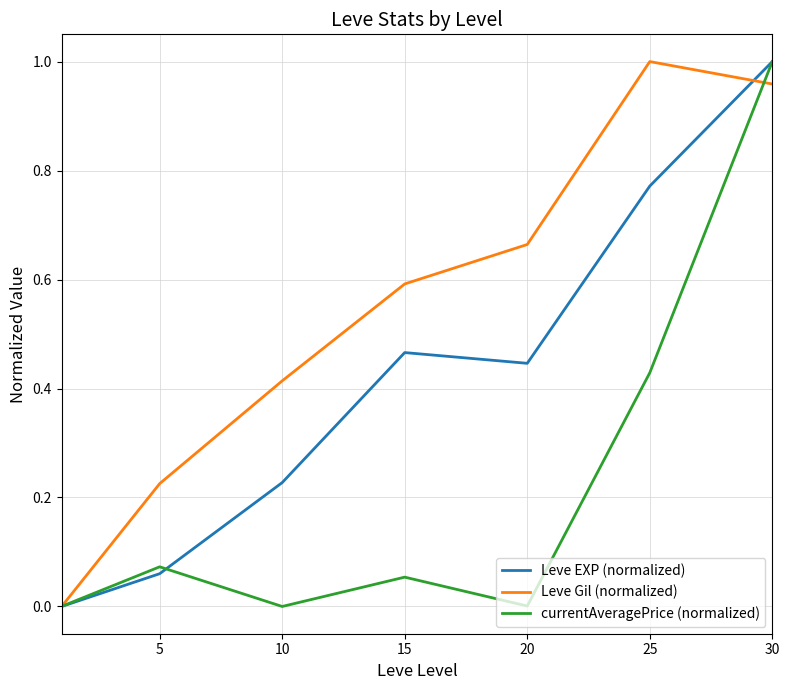

Which series has the largest total across all categories?

Leve Gil (normalized)